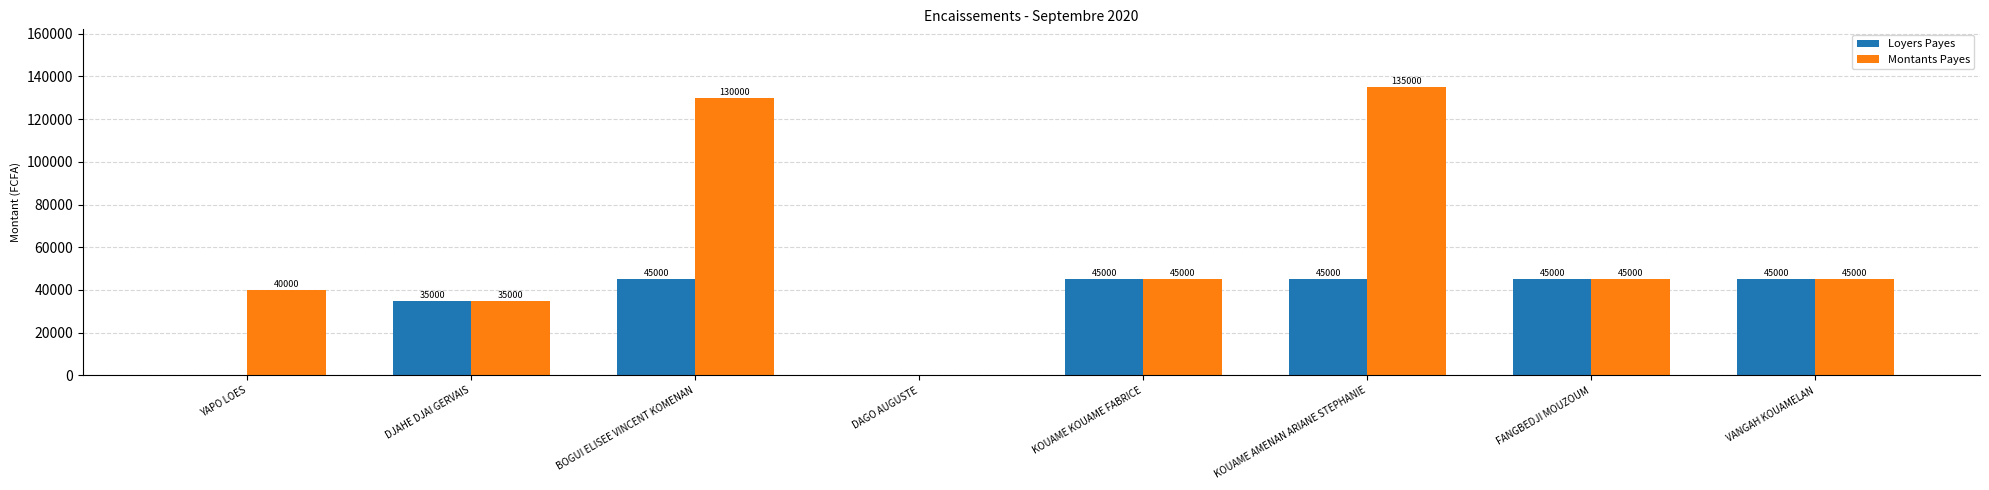

Count the number of categories in the chart.

8